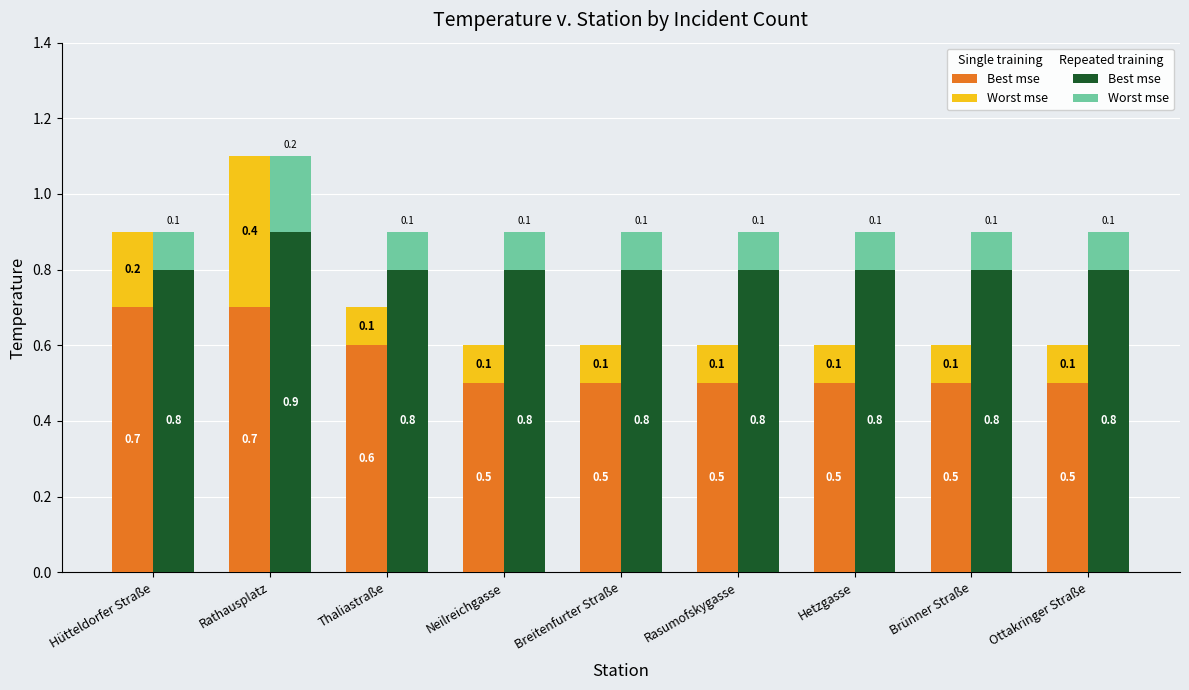

What is the approximate value of Single Best mse at Hütteldorfer Straße?

0.7